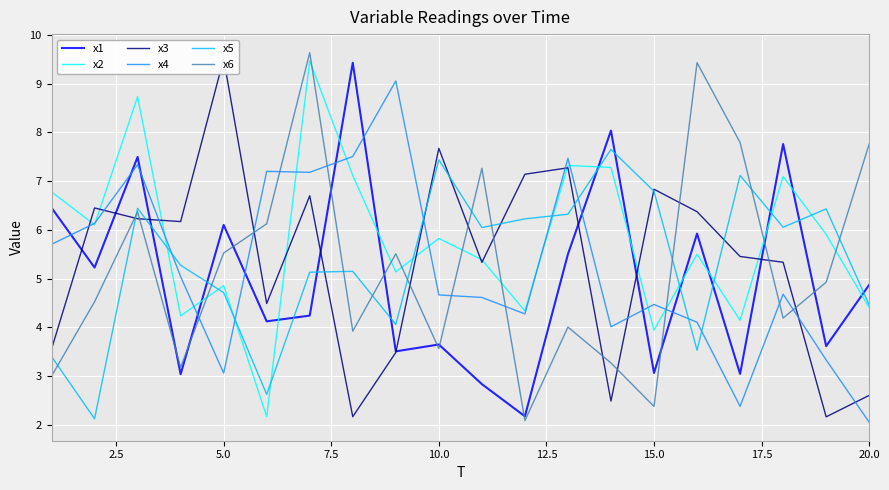

Which series ends up on top after the final intersection of x4 and x1?

x1